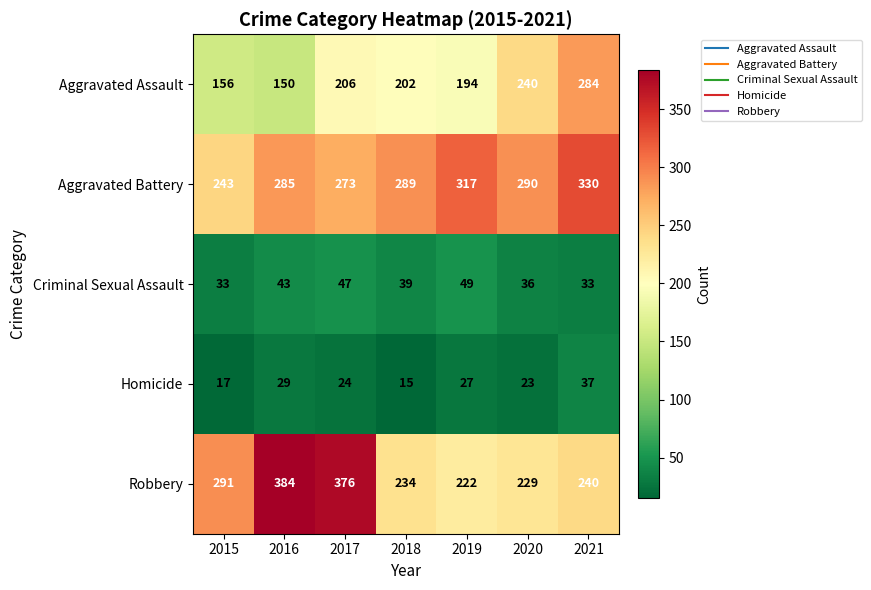

Which category has the highest value across all series?

2016